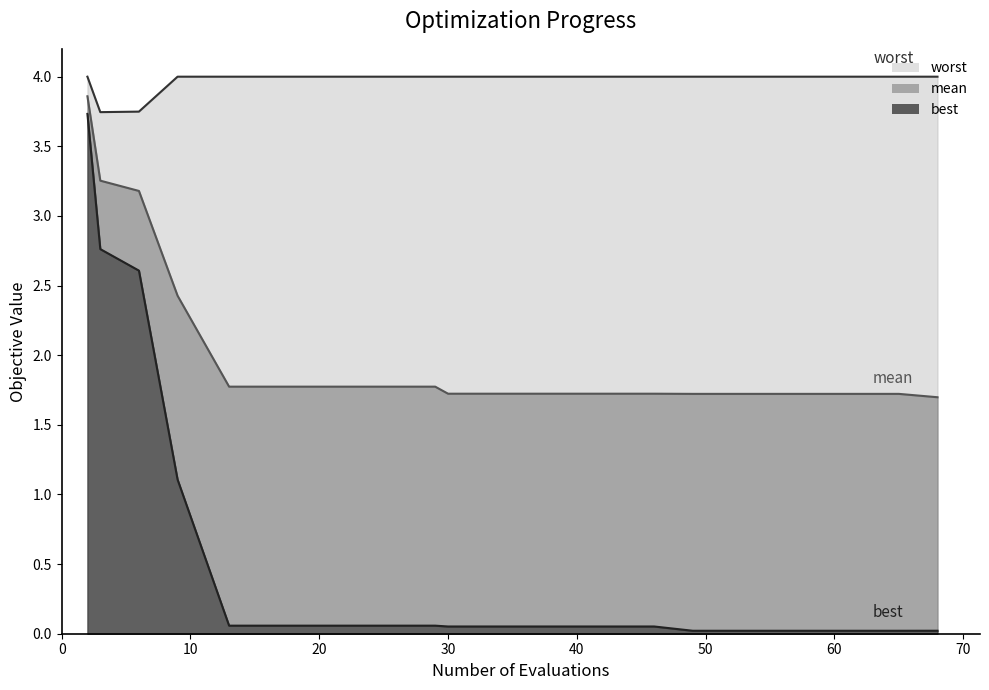

True or false: best and worst intersect in this chart.

False